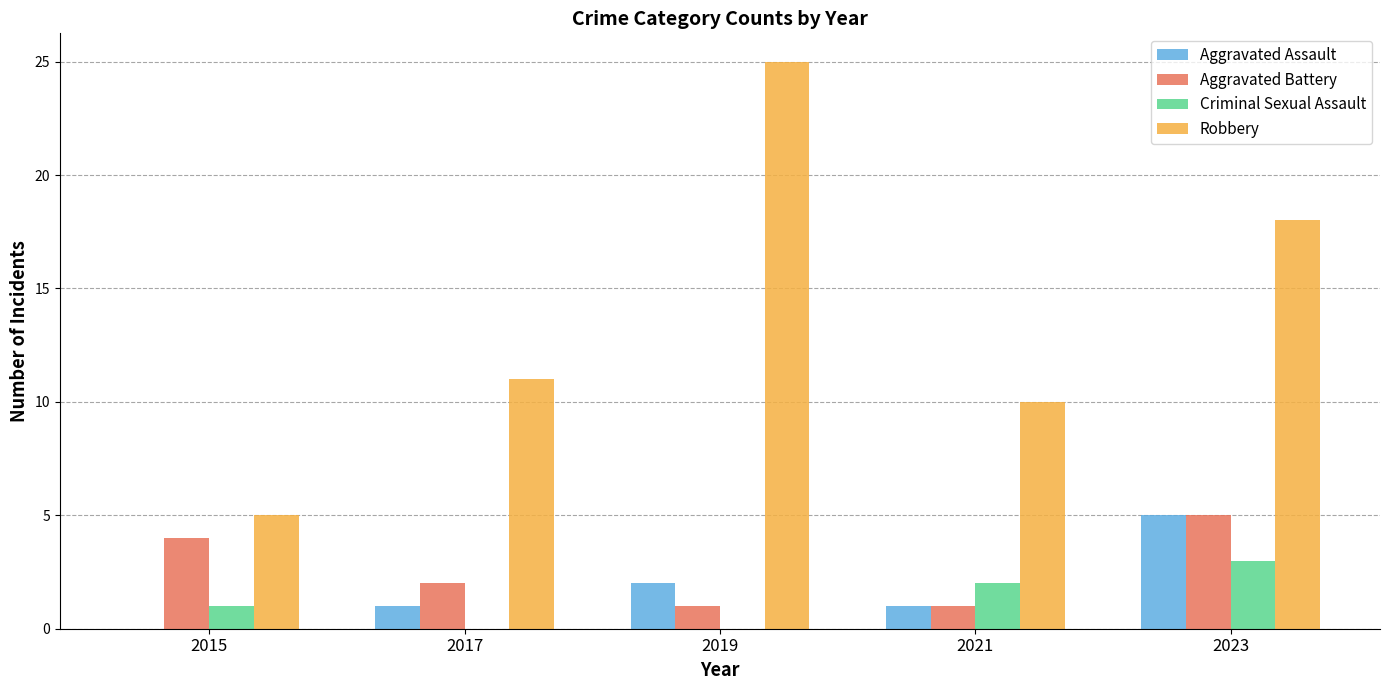

Which series changed the most between 2017 and 2019?

Robbery